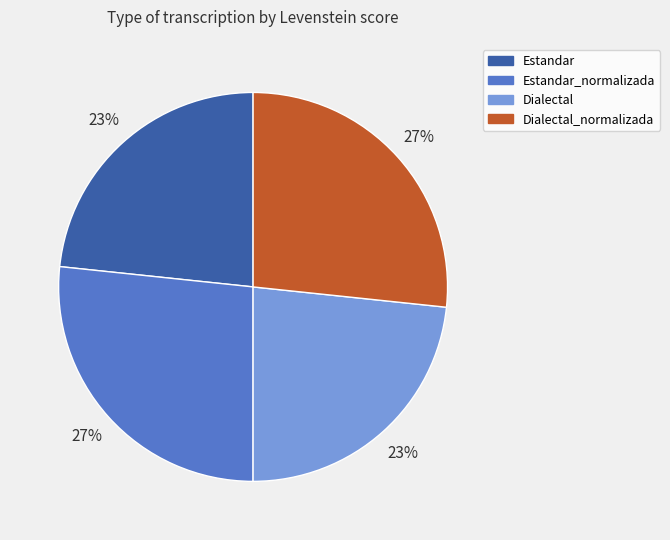

What percentage is the Dialectal slice, to the nearest percent?

23%